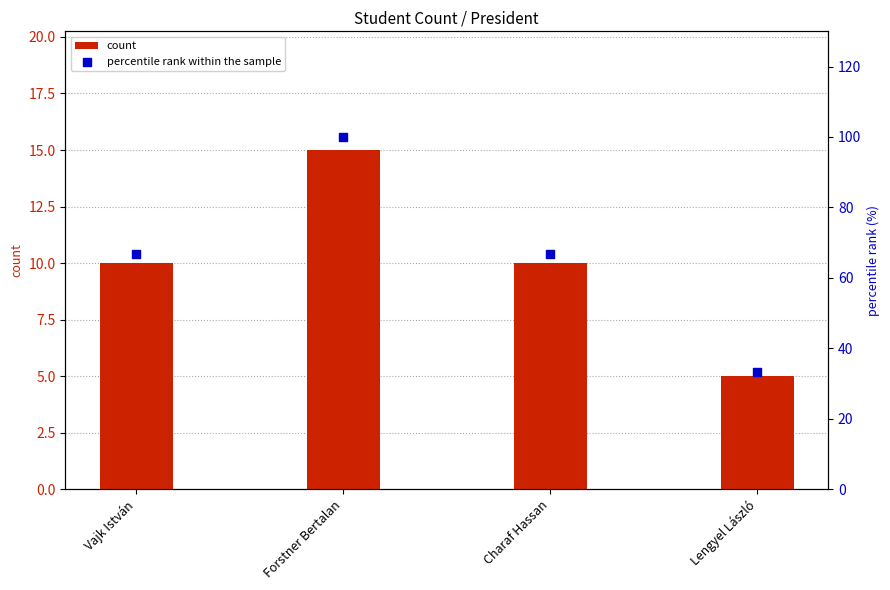

Which series has the largest total across all categories?

percentile rank within the sample